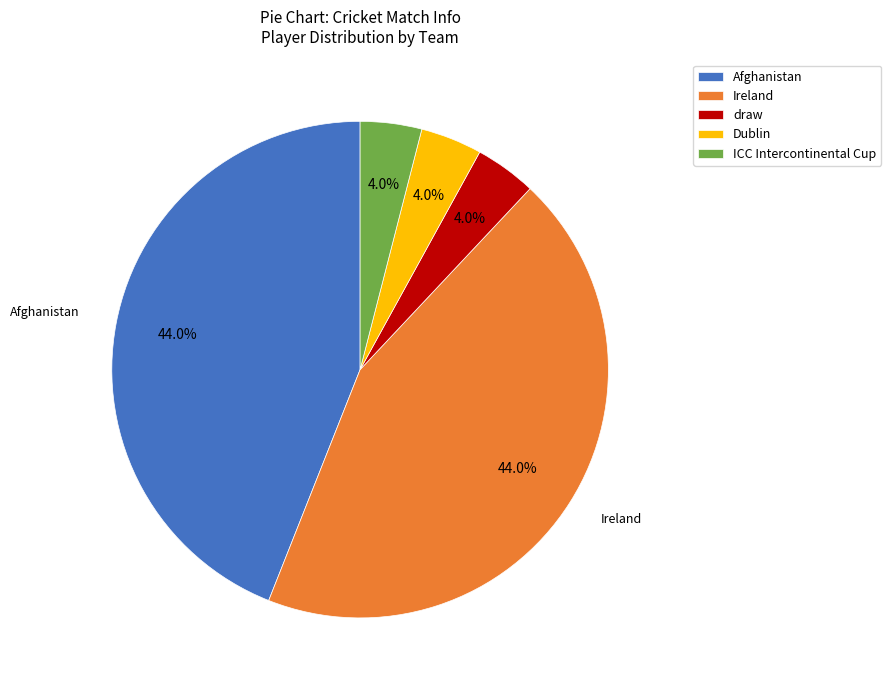

Is there any slice that represents more than half of the pie?

No